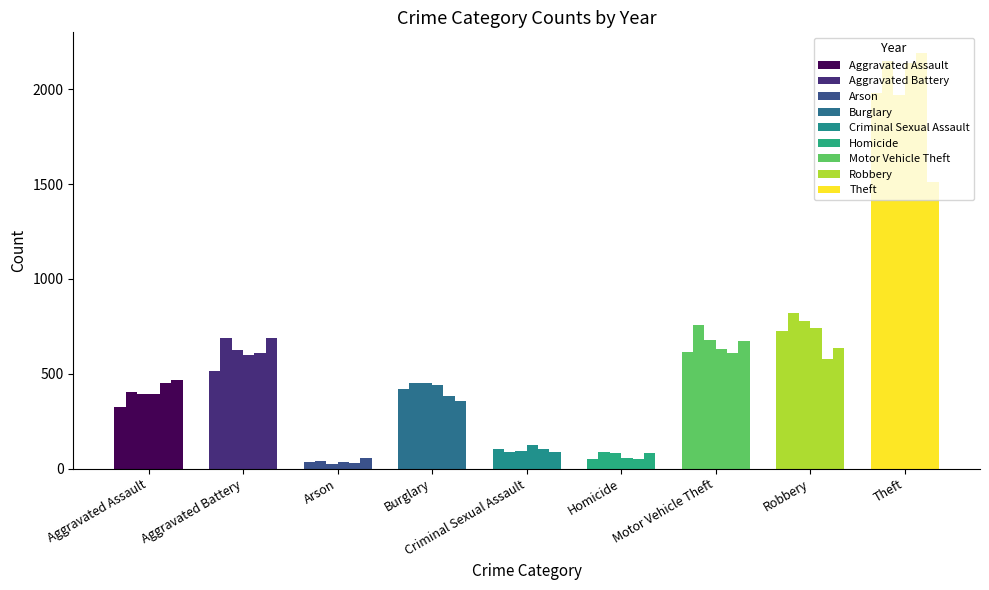

Reading right to left, what are all the values shown in this chart?

2015: 1981	726	614	50	105	421	35	515	323
2016: 2148	819	756	87	87	451	40	691	402
2017: 1968	780	680	82	91	453	23	623	396
2018: 2140	741	631	56	123	443	37	600	392
2019: 2190	577	611	53	102	383	32	608	452
2020: 1512	637	673	81	89	357	55	686	466